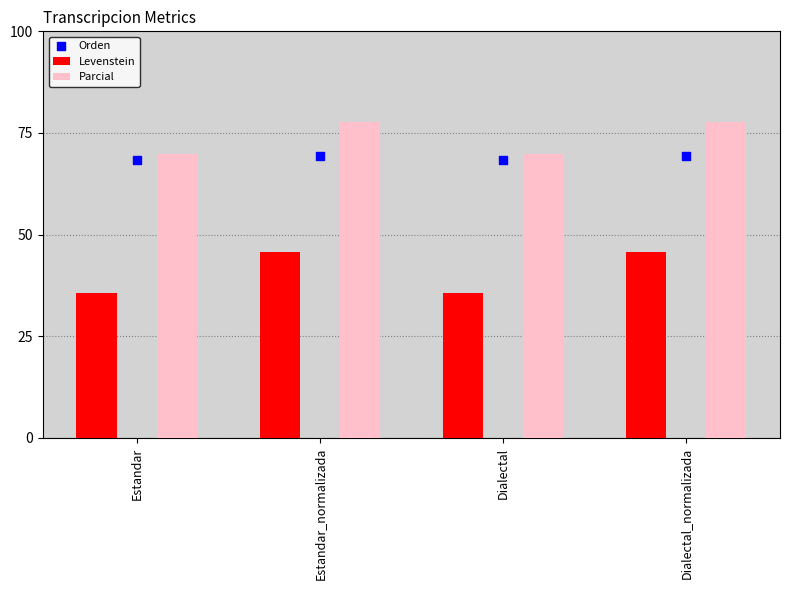

What are all the series names shown in the legend?

Levenstein, Parcial, Orden